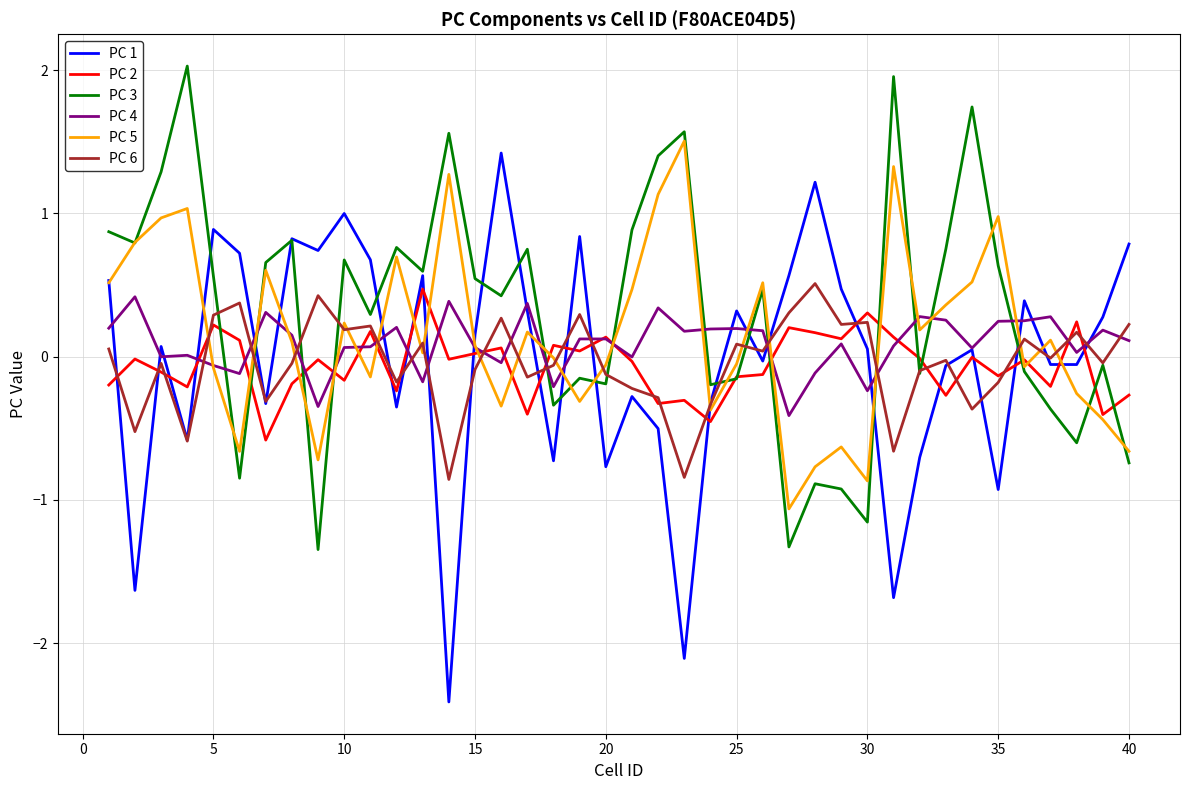

Which series has the largest range (max minus min)?

PC 1